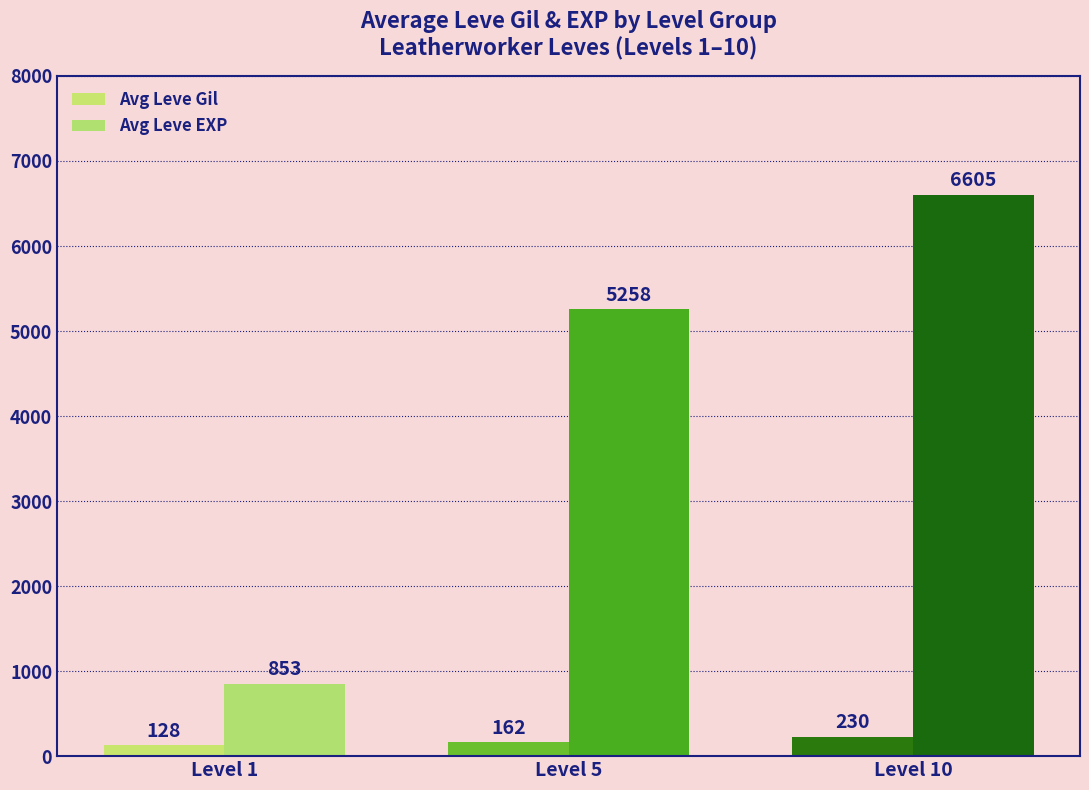

What is the average value of the Avg Leve EXP series?

4239